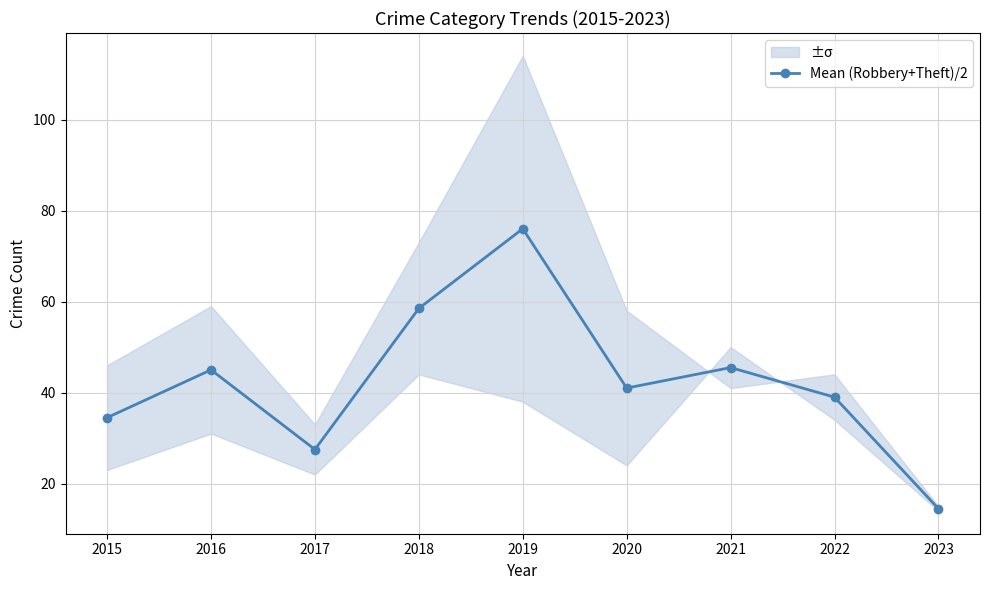

Reading left to right, extract all data points from this chart.

34.5	45.0	27.5	58.5	76.0	41.0	45.5	39.0	14.5